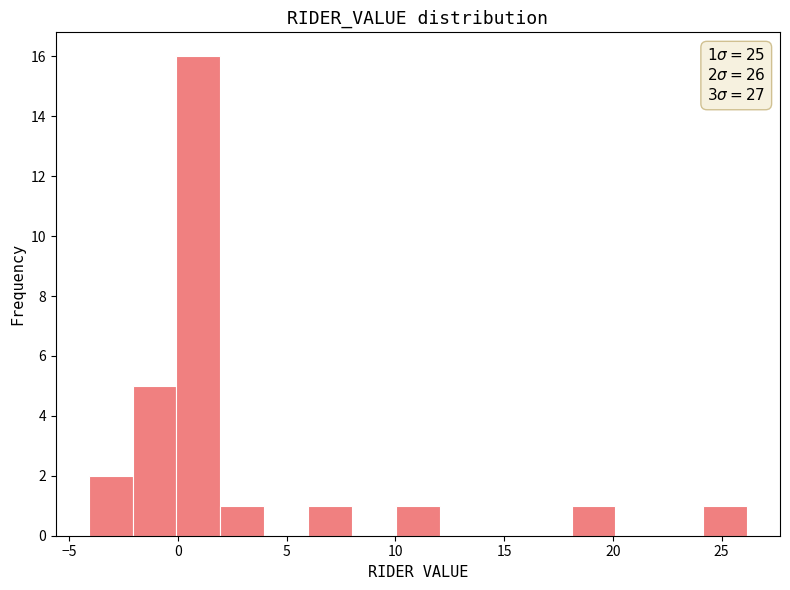

Which range on the x-axis has the tallest bar?

0 to 2